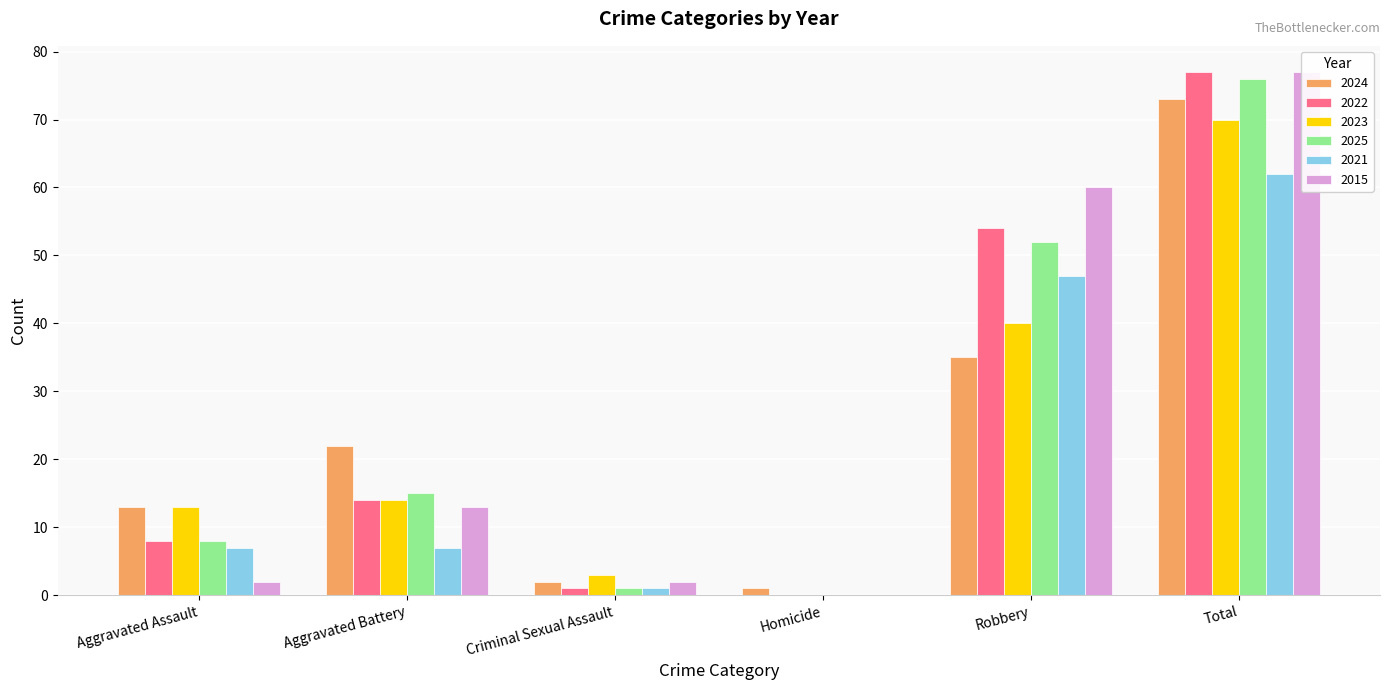

At which category is the sum across all series the highest?

Total